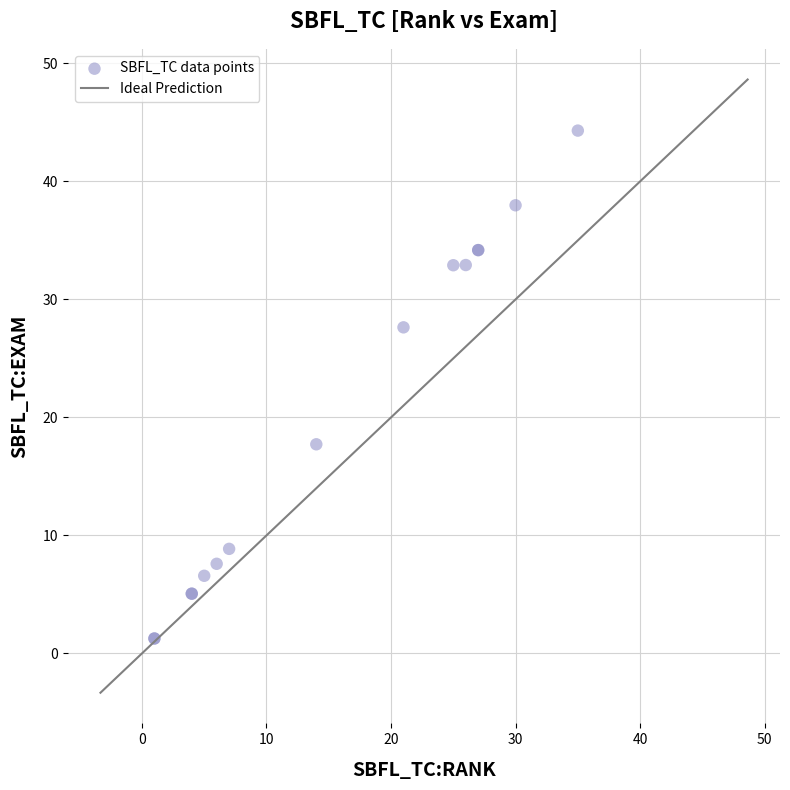

What Y value in the scatter plot is closest to 22?

17.7